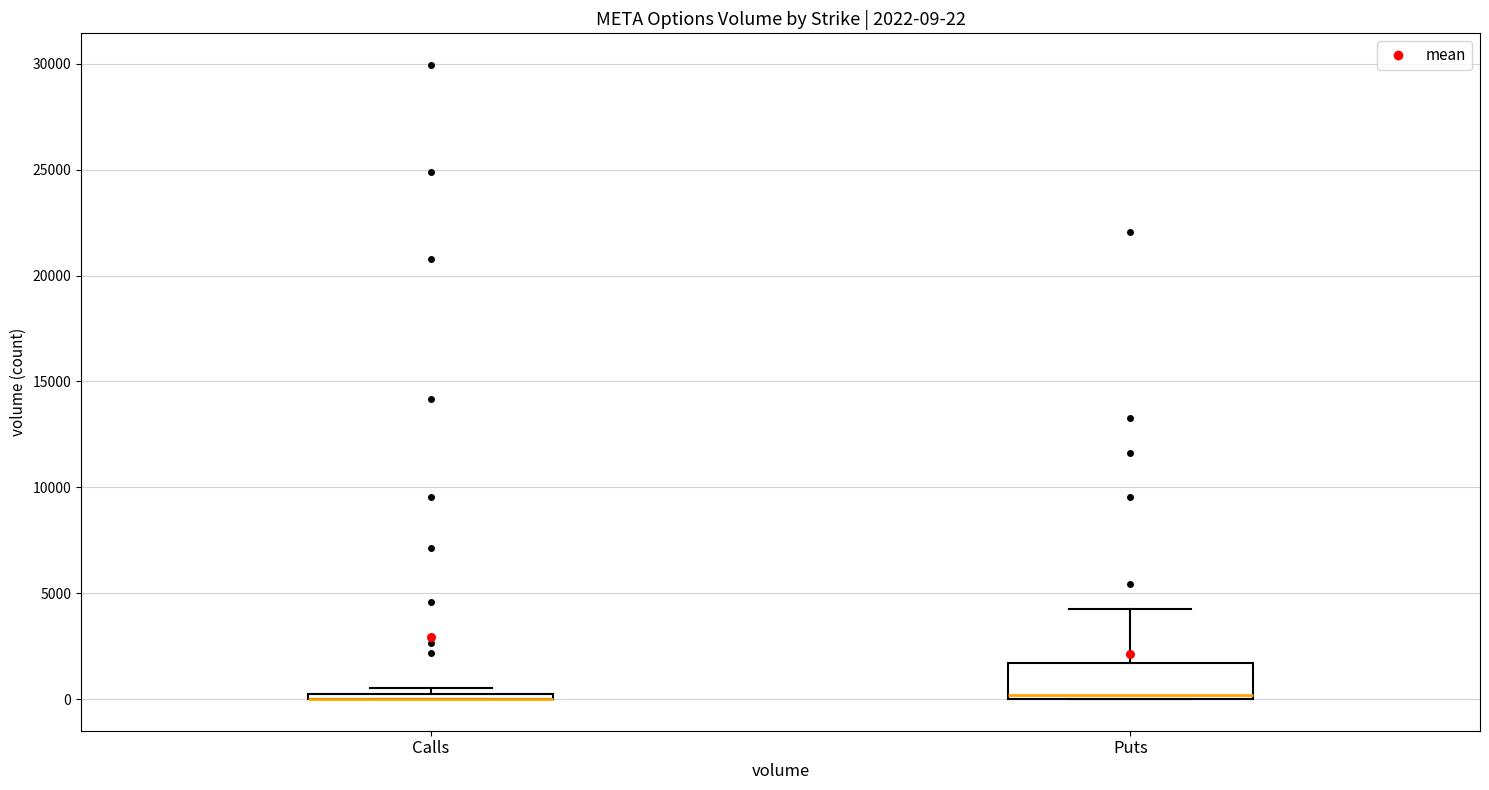

Which box is the tallest, from its lower edge to its upper edge?

Puts